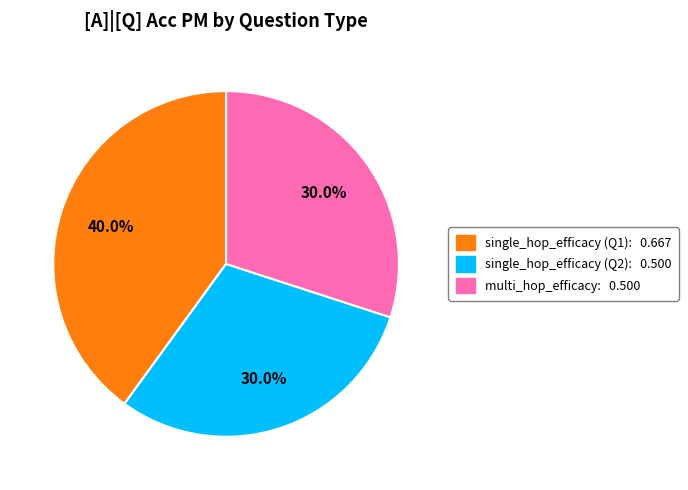

Count the number of slices in the pie.

3